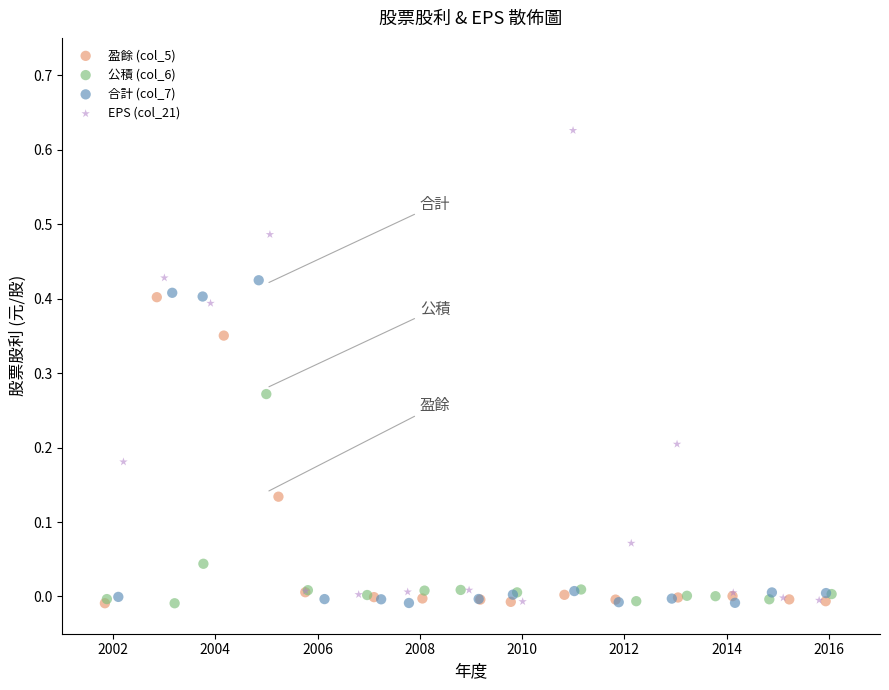

Which series reaches the maximum Y coordinate?

EPS (col_21)